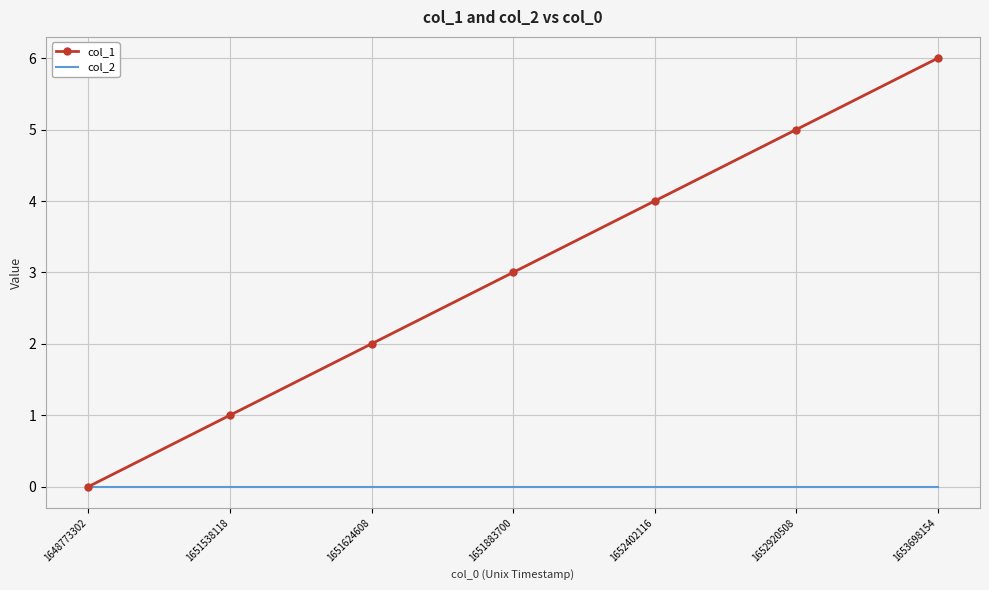

The value of col_2 at 1648773302 is 0. True or false?

True